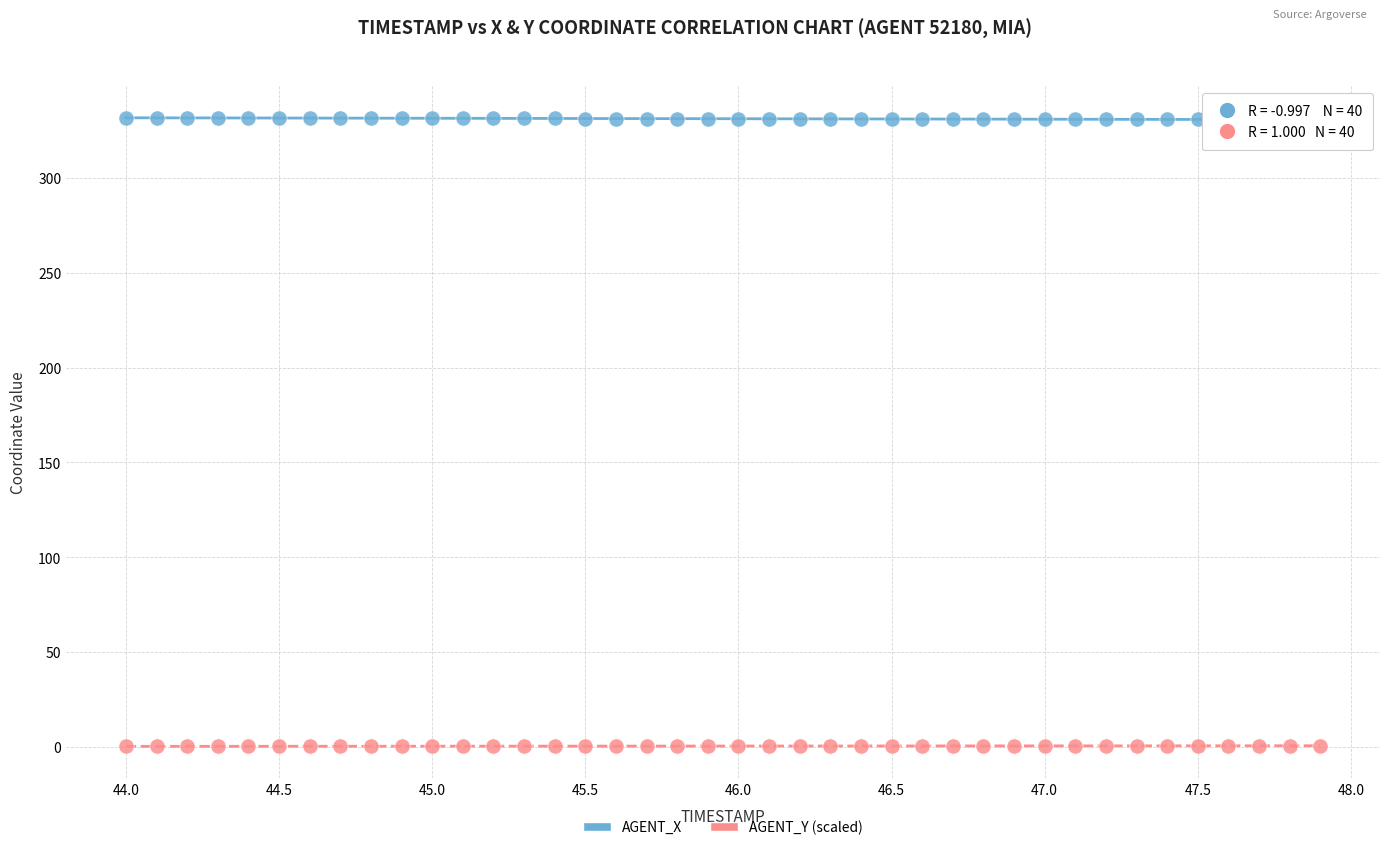

What are all the series names shown in the legend?

AGENT_X, AGENT_Y (scaled)